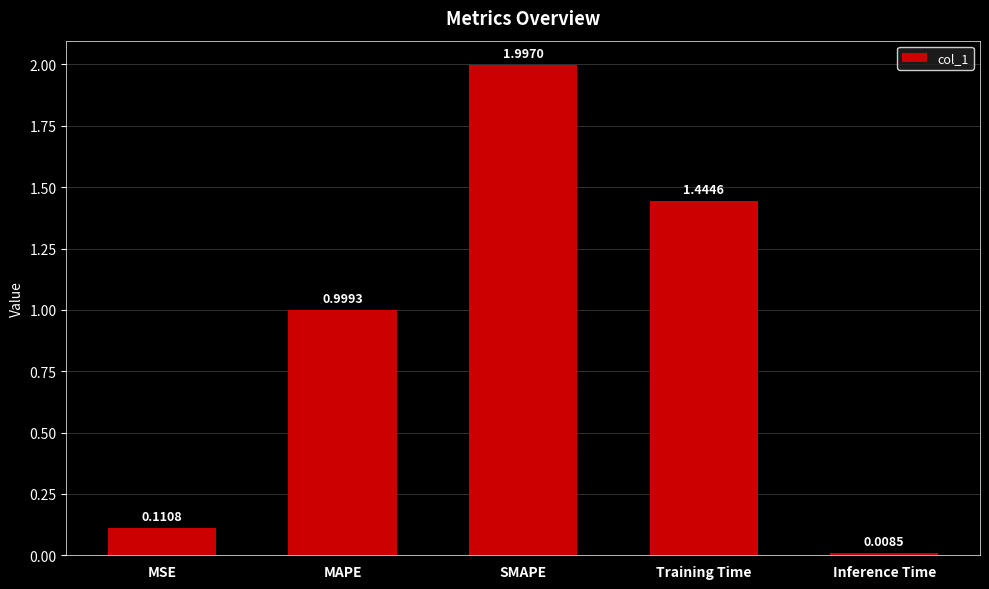

At which category does the chart reach its minimum across all series?

Inference Time